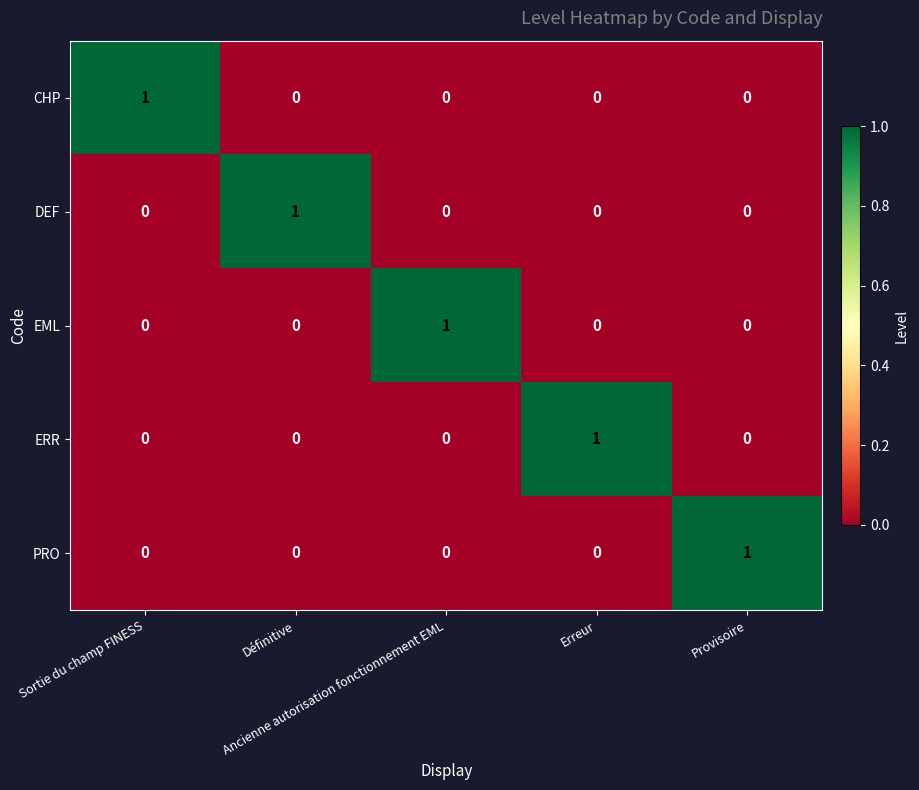

What is the total value across all series at Définitive?

1